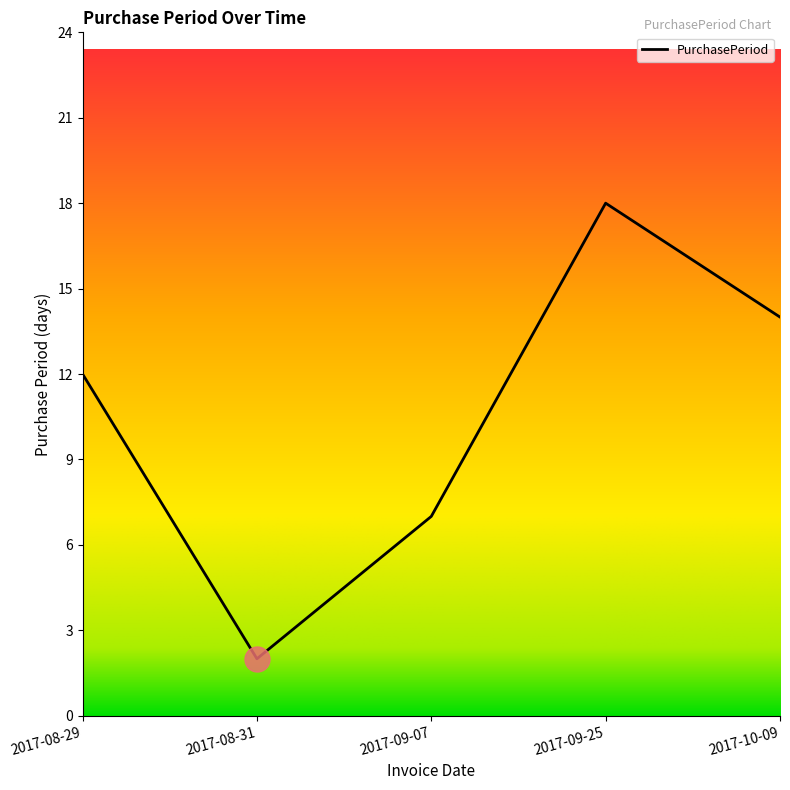

Rank the categories by value from highest to lowest.

2017-09-25, 2017-10-09, 2017-08-29, 2017-09-07, 2017-08-31